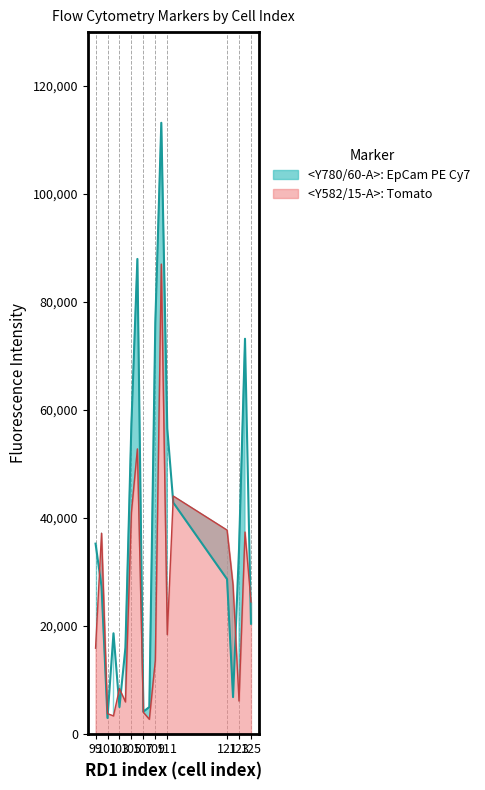

How many values in the <Y780/60-A>: EpCam PE Cy7 series are below 28631?

9